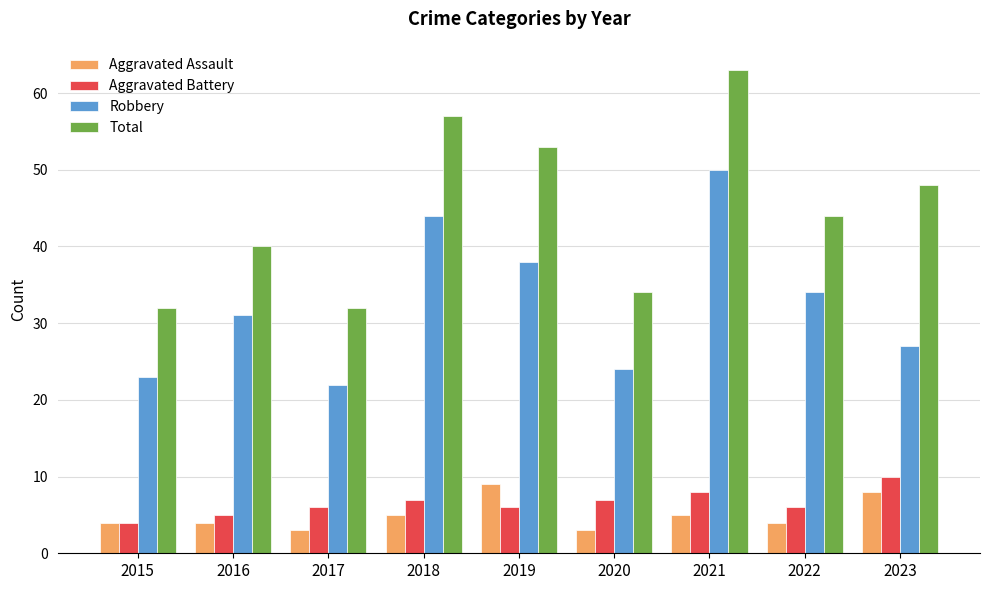

How many bars are there in total?

36